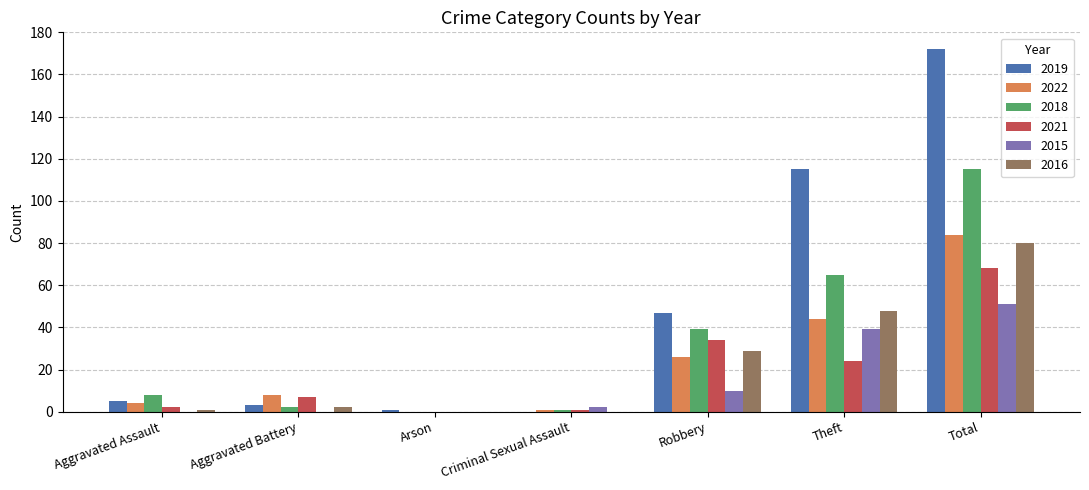

The value of 2018 at Theft is 65. True or false?

True